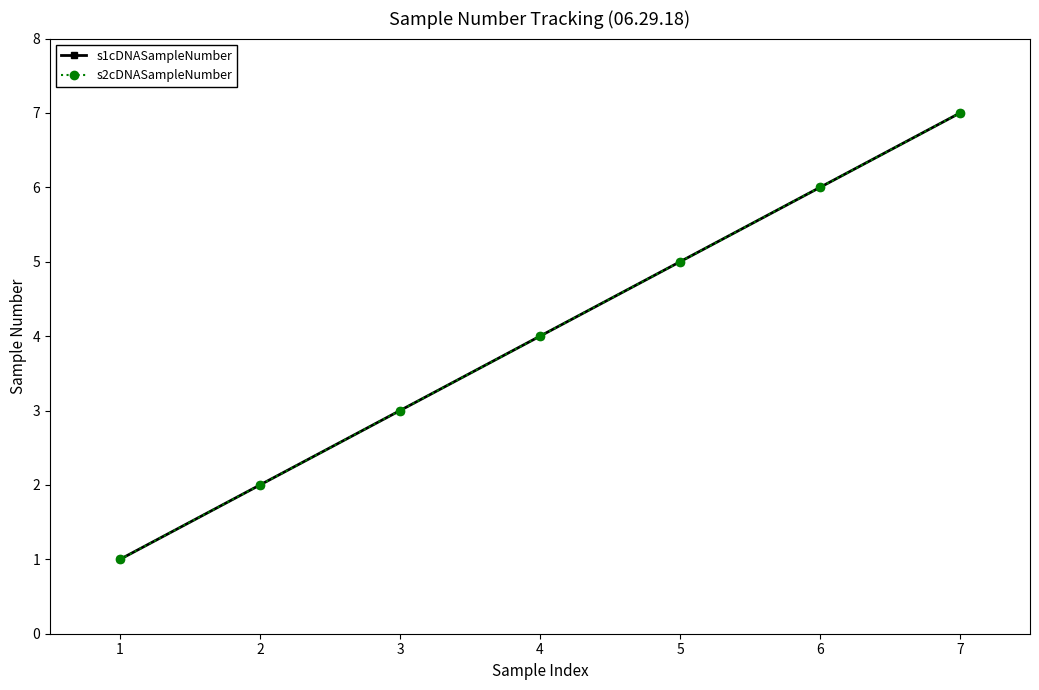

Is this an area chart (filled region under the line)?

No